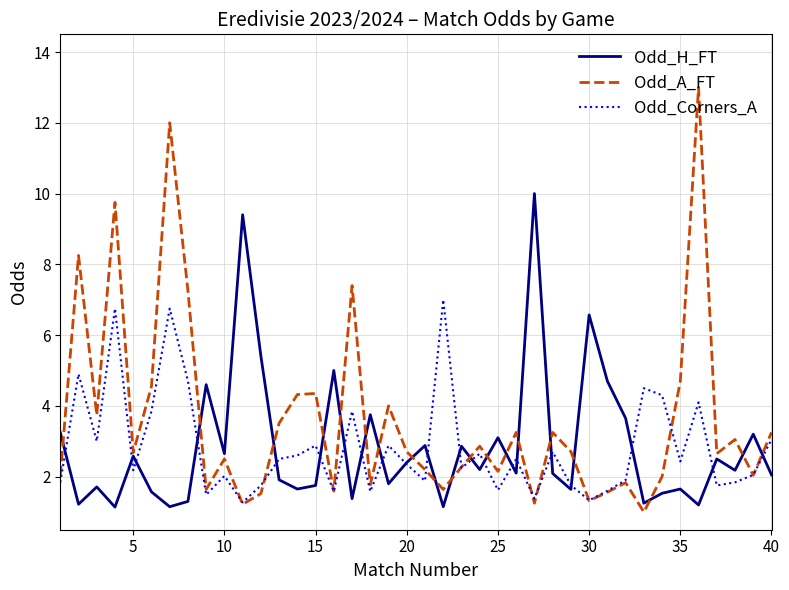

Rank the series by their maximum value, from highest to lowest.

Odd_A_FT, Odd_H_FT, Odd_Corners_A